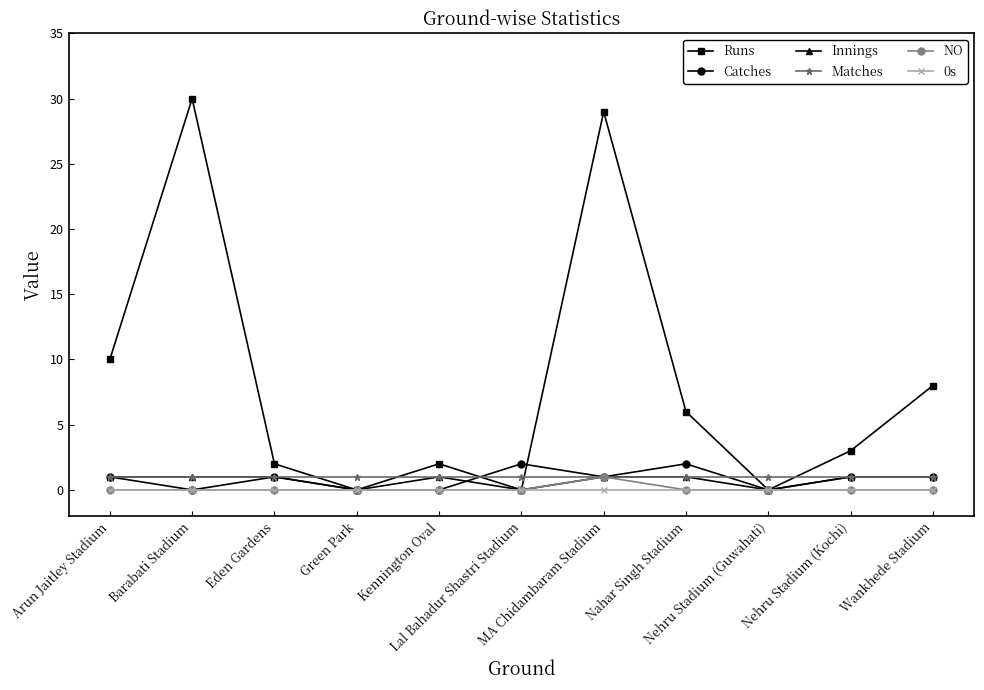

Does the chart display data point markers on the line(s)?

Yes